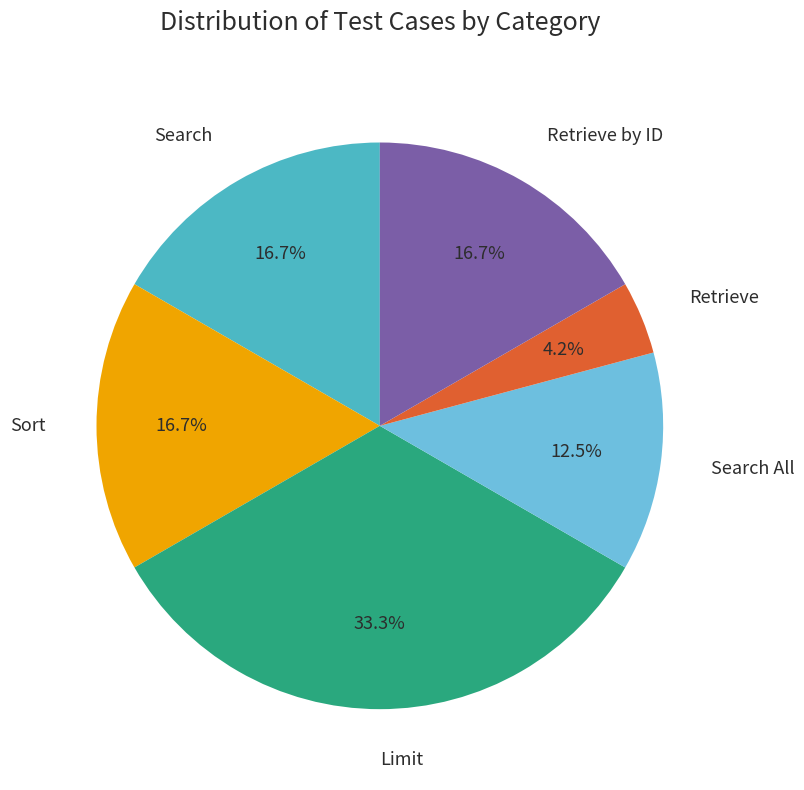

What is the largest slice in the pie chart?

Limit